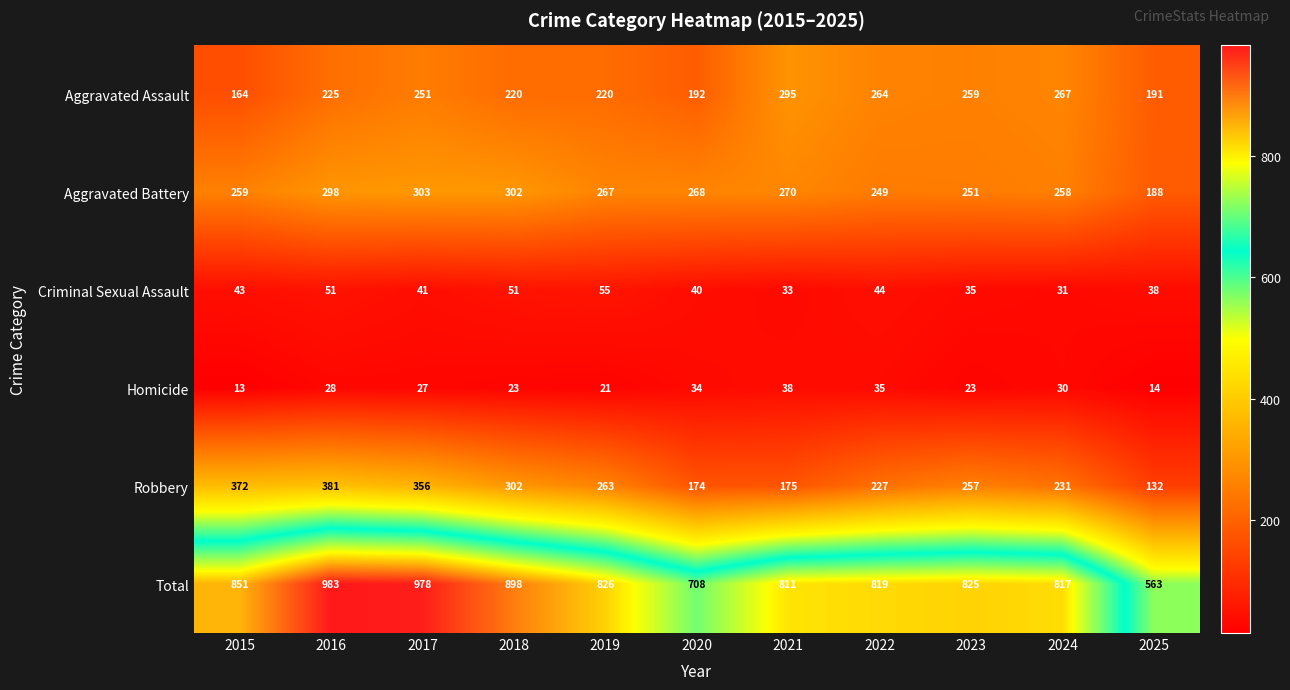

Between 2017 and 2021, which series saw the biggest shift?

Robbery